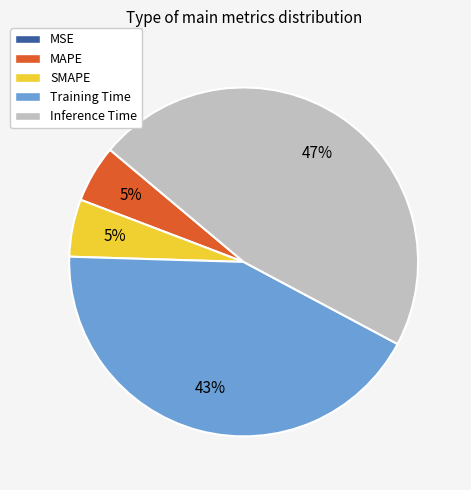

Do Training Time and MAPE together represent more than half of the pie?

No